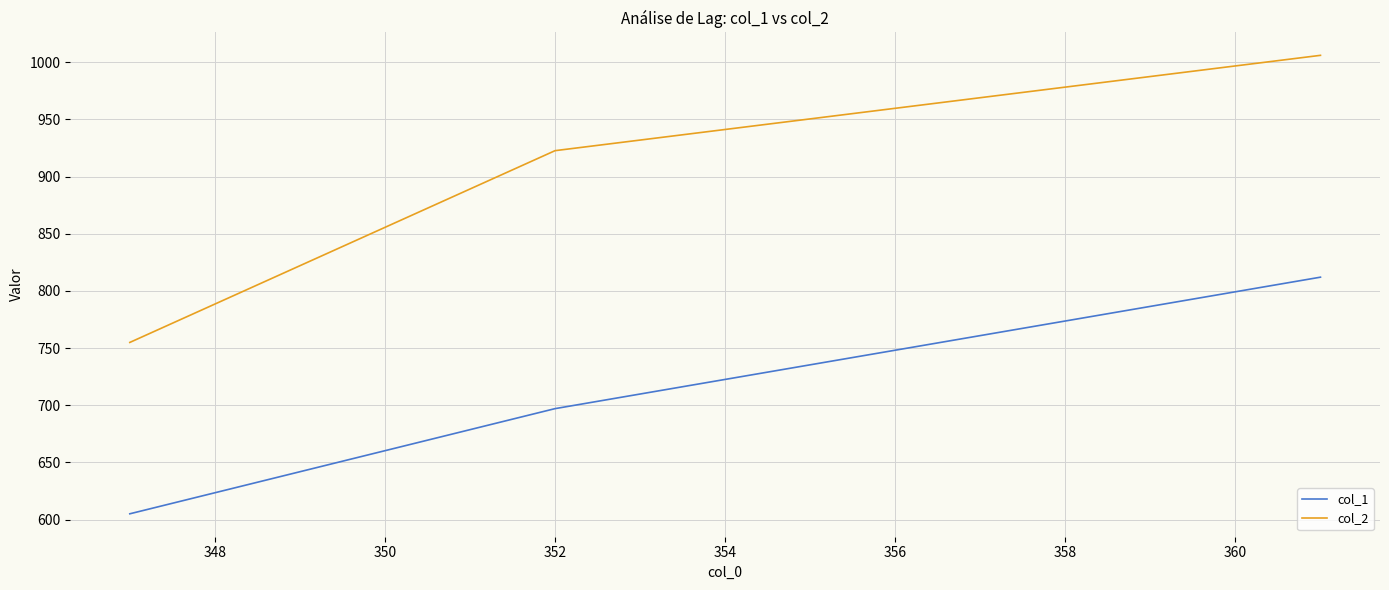

Reading left to right, list all the values displayed in this chart.

col_1: 605.0	697.0	812.0
col_2: 754.9	922.7	1006.1